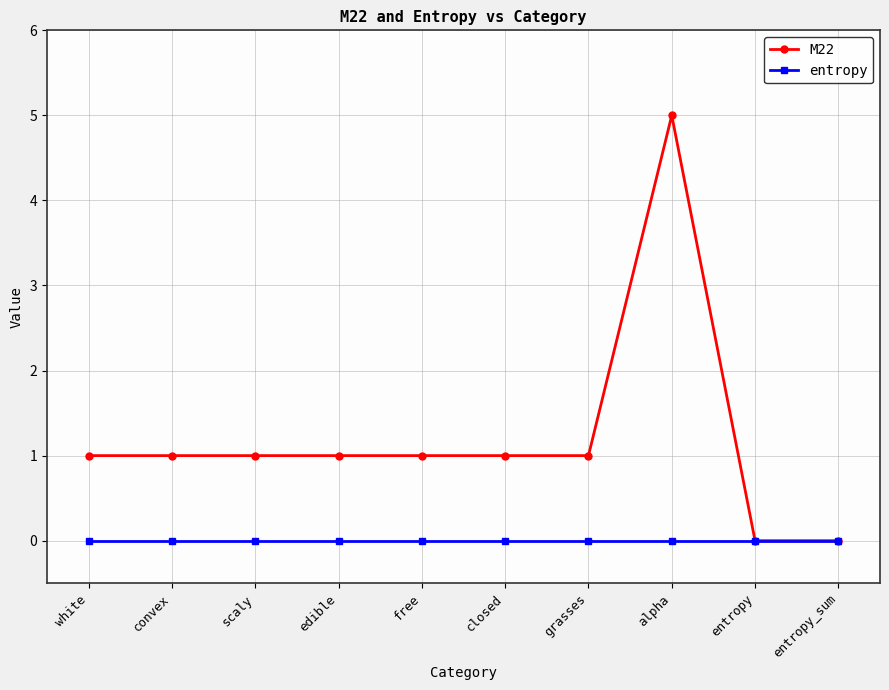

Reading right to left, transcribe all the data shown in this chart.

M22: entropy_sum=0	entropy=0	alpha=5	grasses=1	closed=1	free=1	edible=1	scaly=1	convex=1	white=1
entropy: entropy_sum=0	entropy=0	alpha=0	grasses=0	closed=0	free=0	edible=0	scaly=0	convex=0	white=0